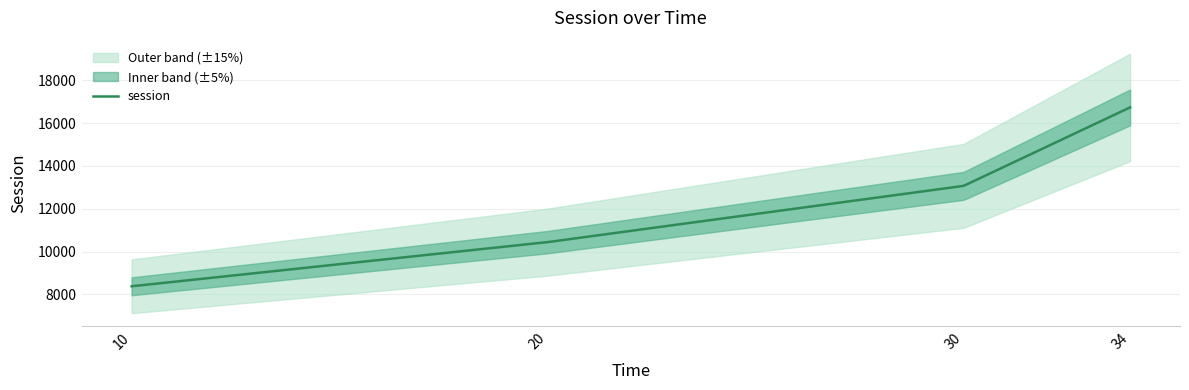

Reading left to right, extract all data points from this chart.

10=8379.9	20=10441.8	30=13068.8	34=16733.2